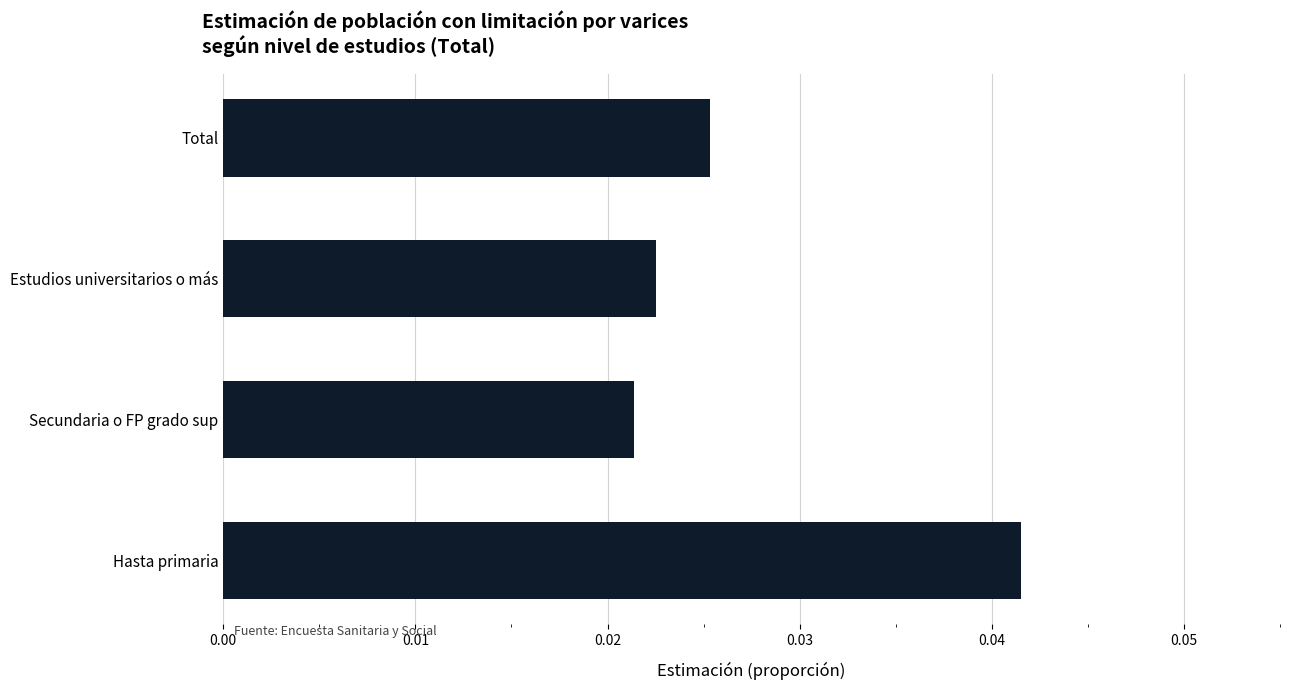

List the labels in order of value, smallest first.

Secundaria o FP grado sup, Estudios universitarios o más, Total, Hasta primaria